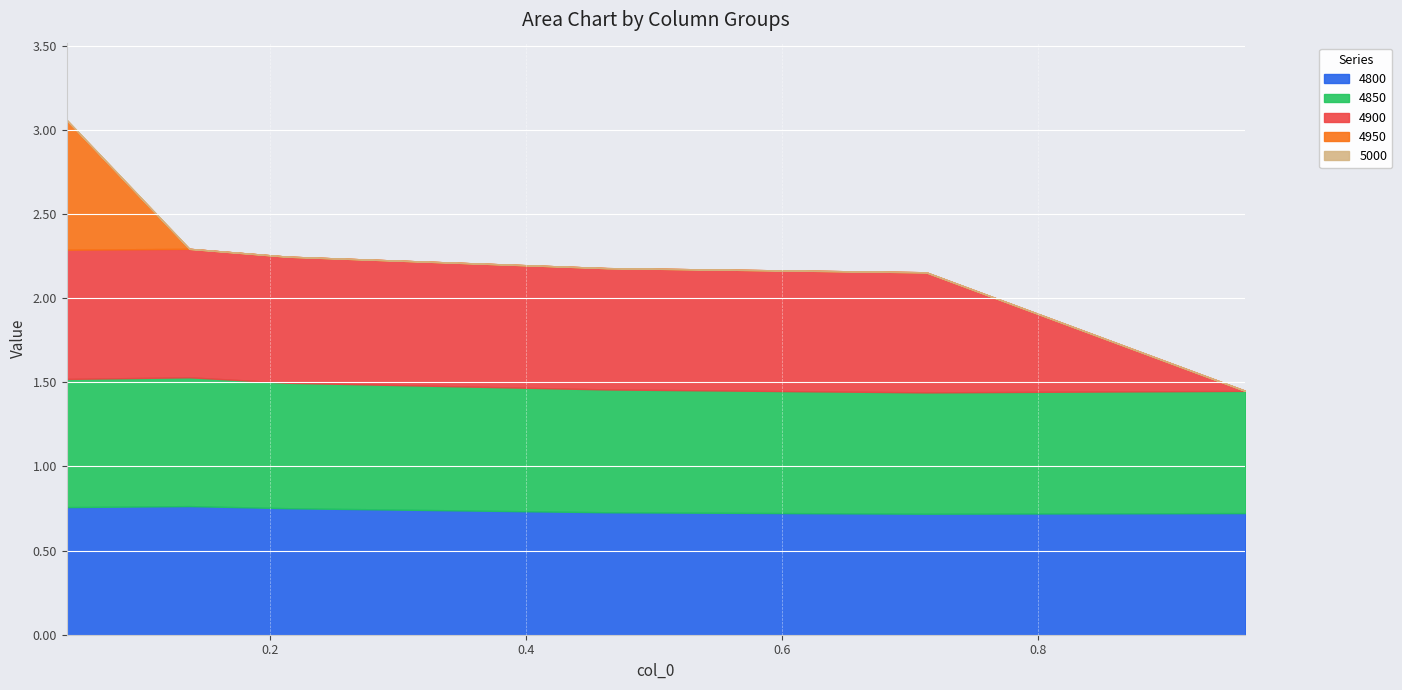

Rank the categories by 4850 value from highest to lowest.

0.136986301369863, 0.0410958904109589, 0.2136986301369863, 0.463013698630137, 0.9616438356164384, 0.7123287671232876